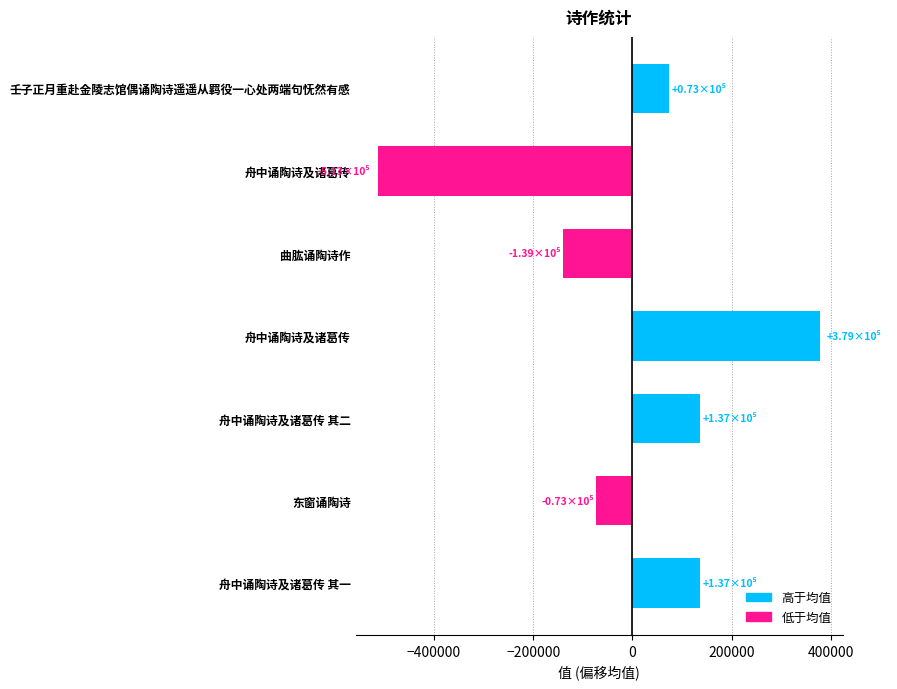

How many data points are less than 73234?

3